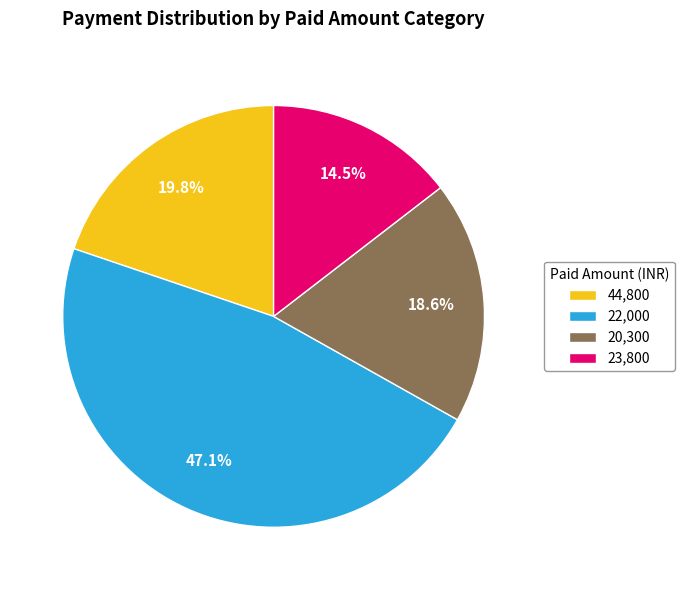

Does any single category account for the majority?

No